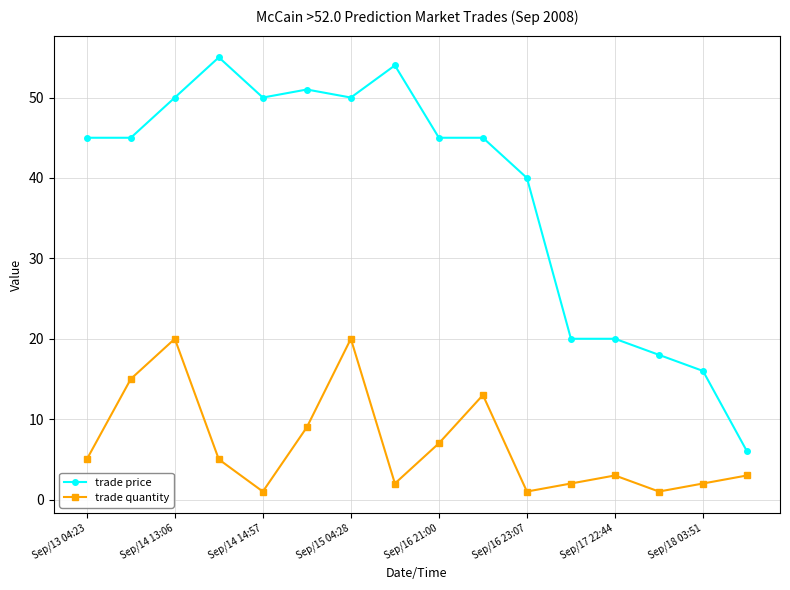

True or false: trade price and trade quantity intersect in this chart.

False